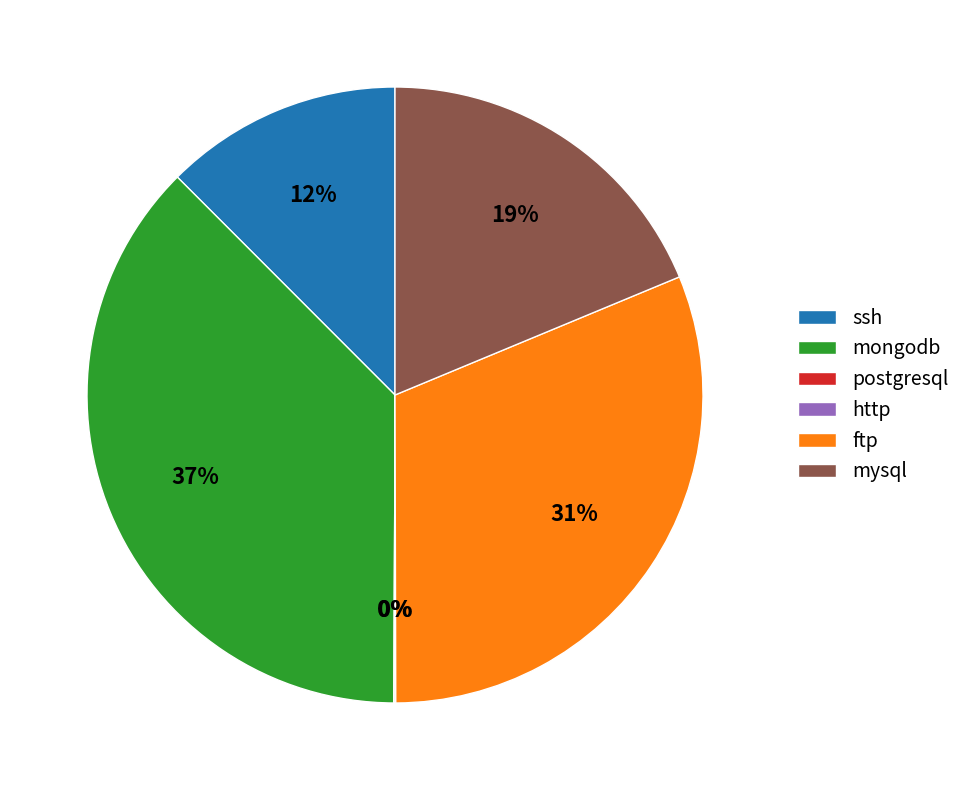

To the nearest percent, what is the difference between the ssh and mongodb slice percentages?

25%